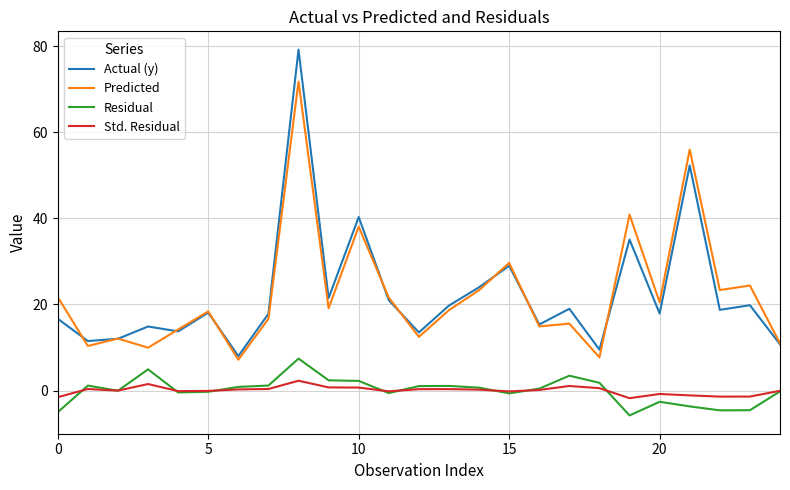

What is the greatest value displayed?

79.2